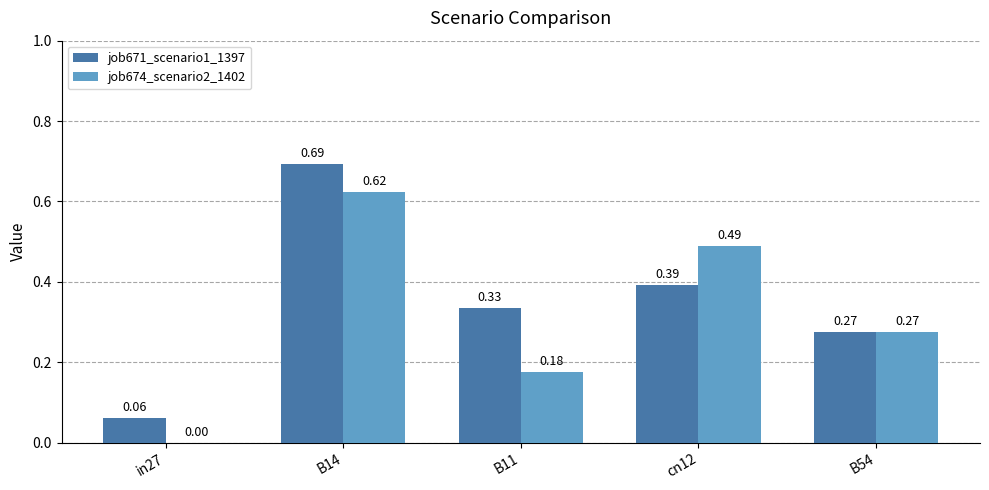

At which category is the sum across all series the highest?

B14